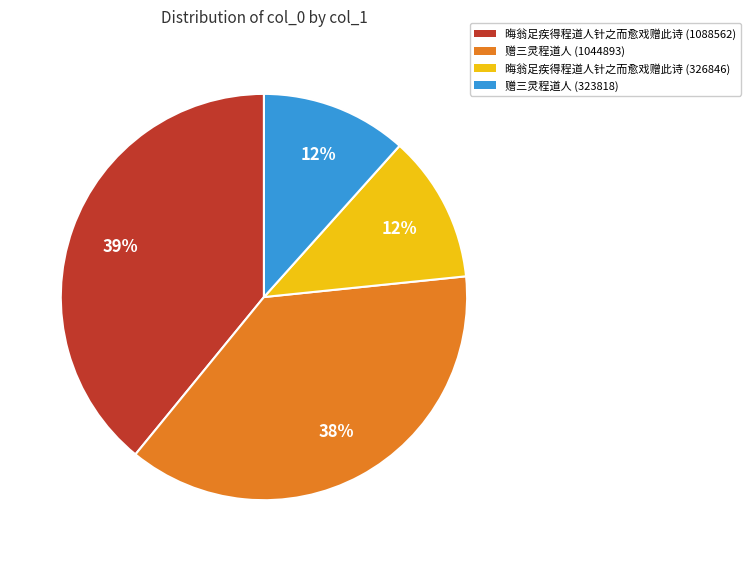

To the nearest percent, what portion does 赠三灵程道人 (1044893) represent?

38%